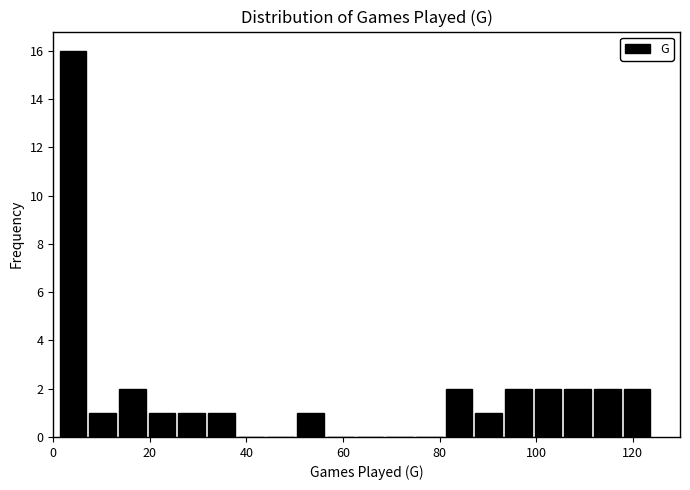

Read against the x-axis, roughly where is the centre of the tallest bar?

4